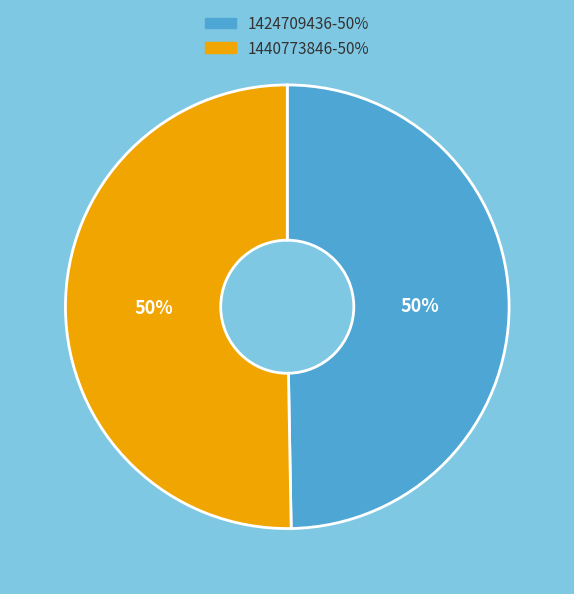

What is the ratio of the value at 1440773846 to the value at 1424709436?

1.0